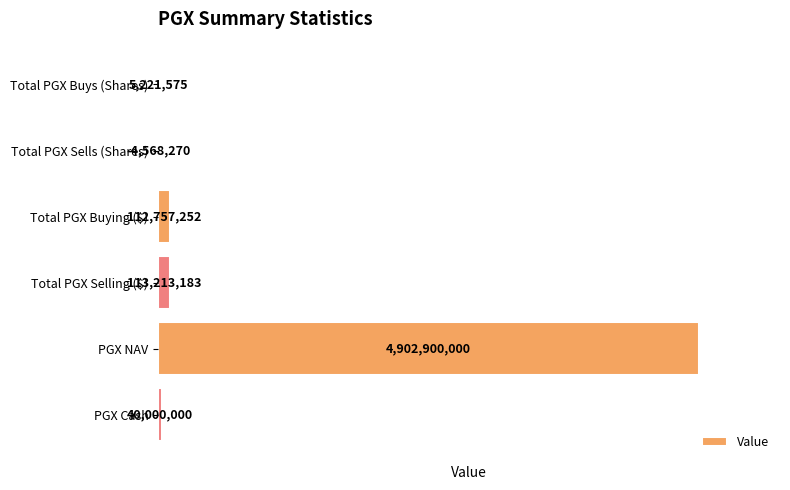

The chart shows a value of 5221575.0 at Total PGX Buys (Shares). True or false?

True